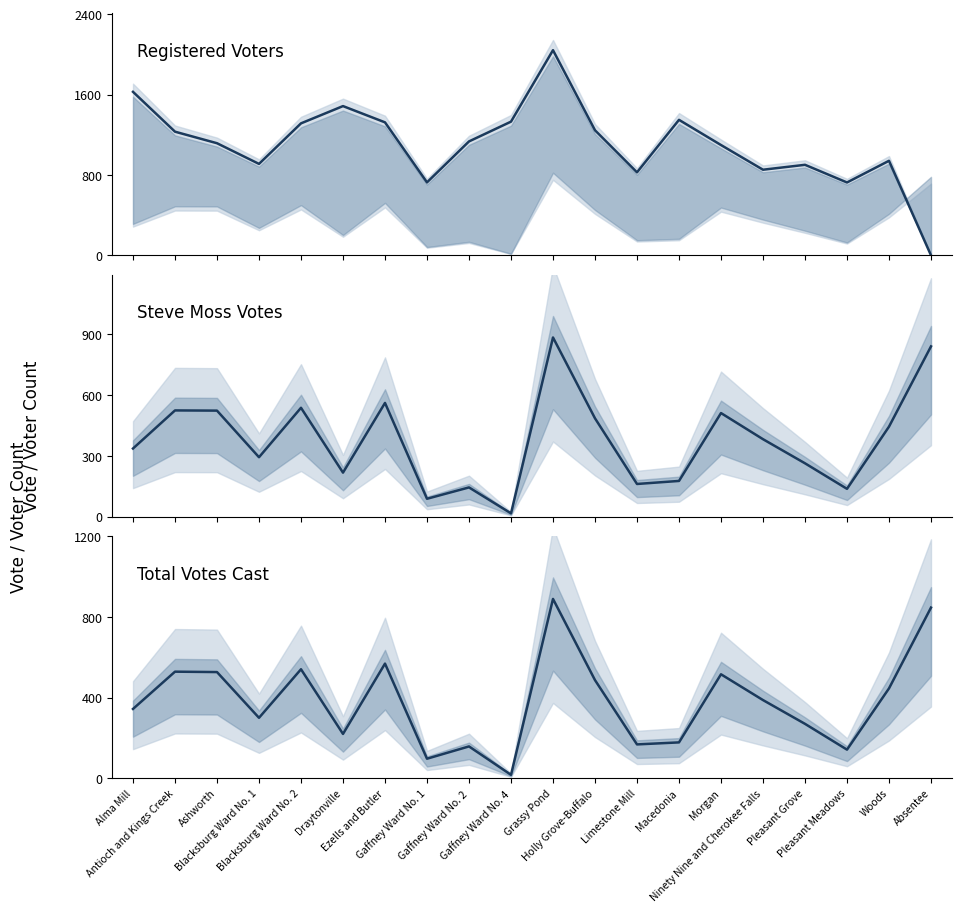

How many interior local peaks does the Registered Voters series have?

5